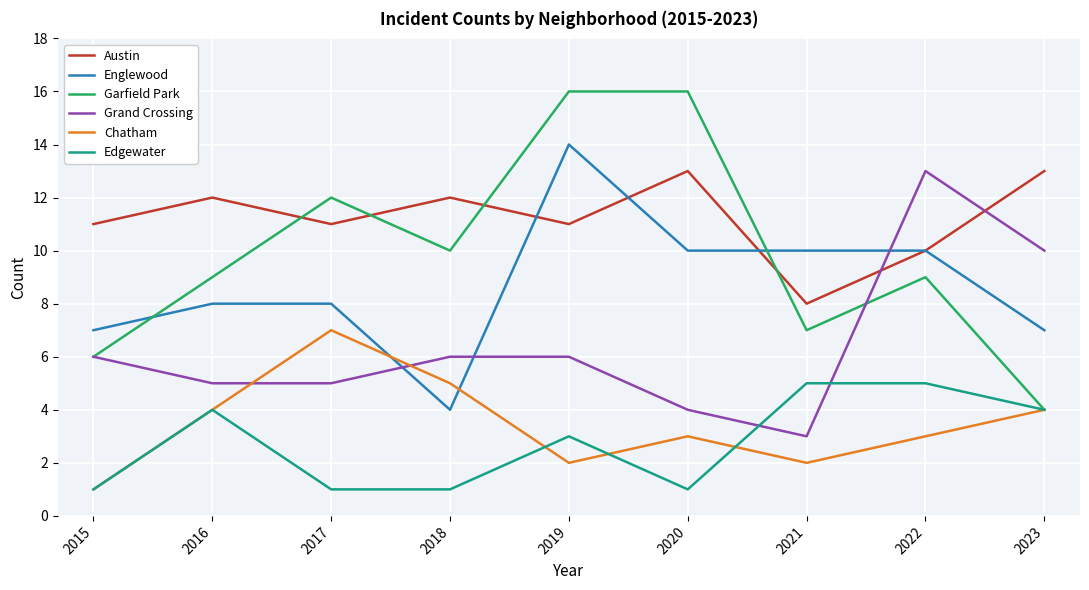

What is the sum of the Chatham values at 2021 and 2017?

9